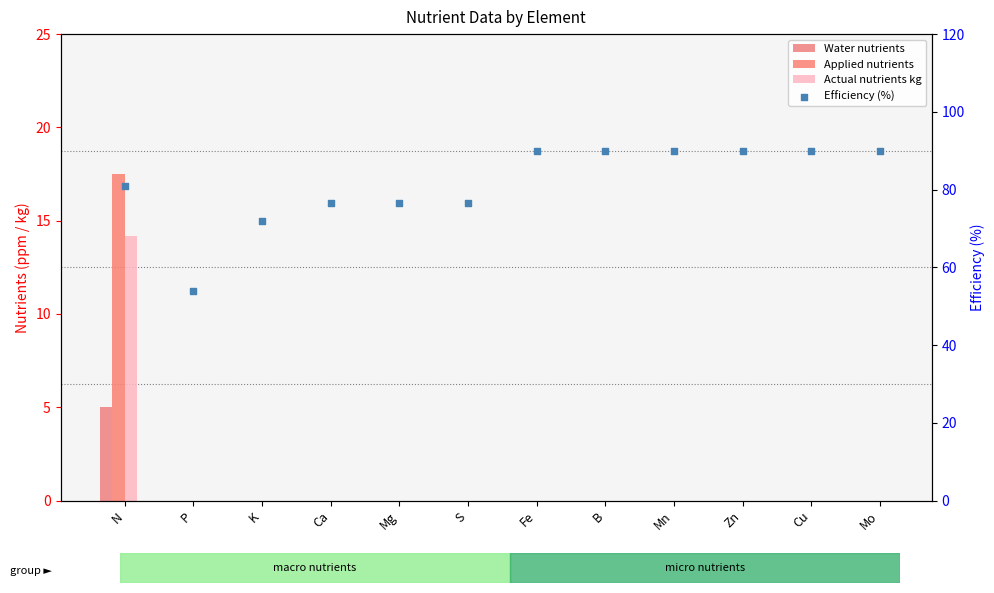

What are all the series names shown in the legend?

Water nutrients, Applied nutrients, Actual nutrients kg, Efficiency (%)